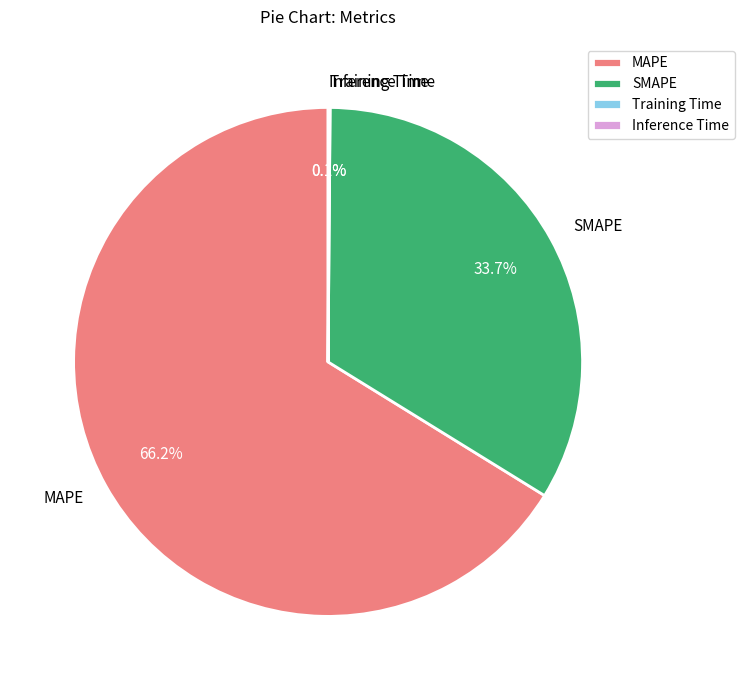

What is the largest slice in the pie chart?

MAPE